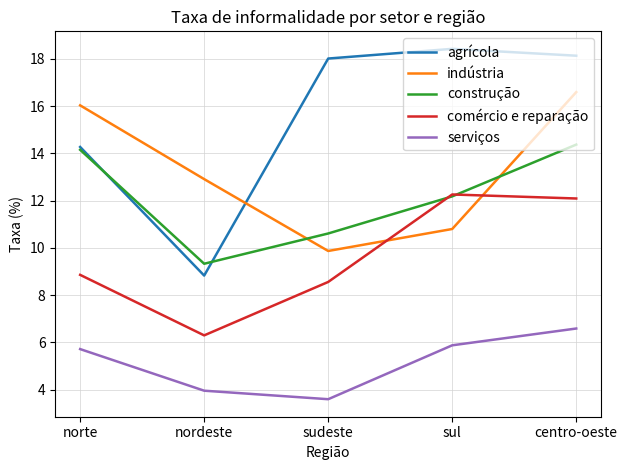

True or false: construção and indústria intersect in this chart.

True